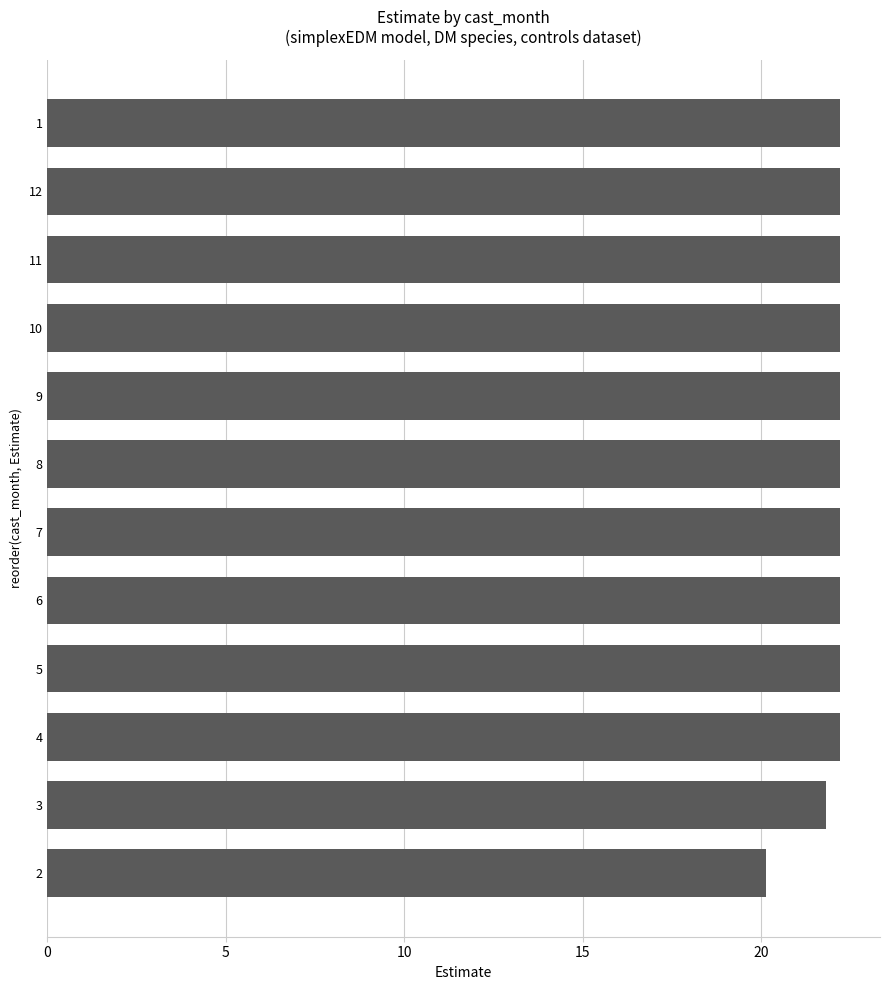

Reading top to bottom, list all the values displayed in this chart.

1=22.2	12=22.2	11=22.2	10=22.2	9=22.2	8=22.2	7=22.2	6=22.2	5=22.2	4=22.2	3=21.8	2=20.1